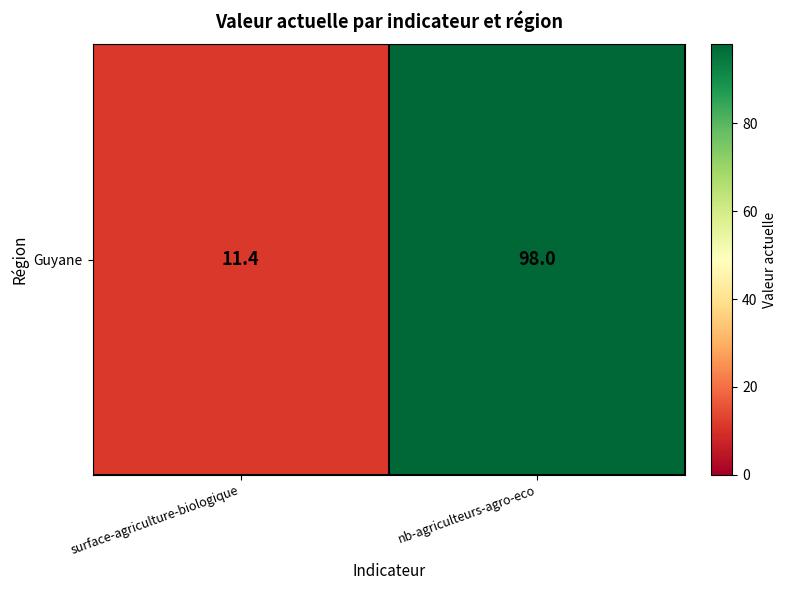

Is it true that the value at nb-agriculteurs-agro-eco is 98.0?

True